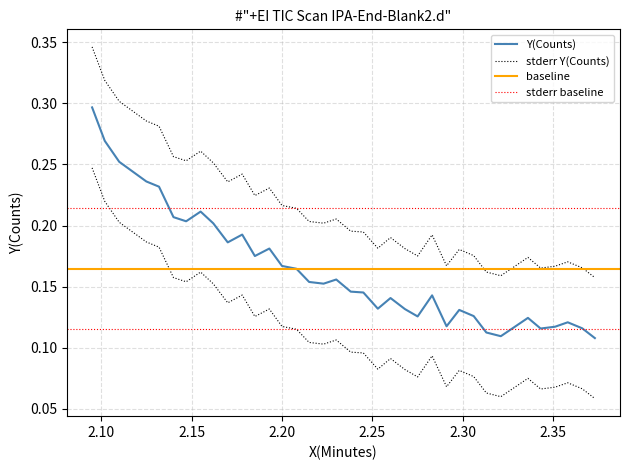

How many values are between 0 and 1?

38